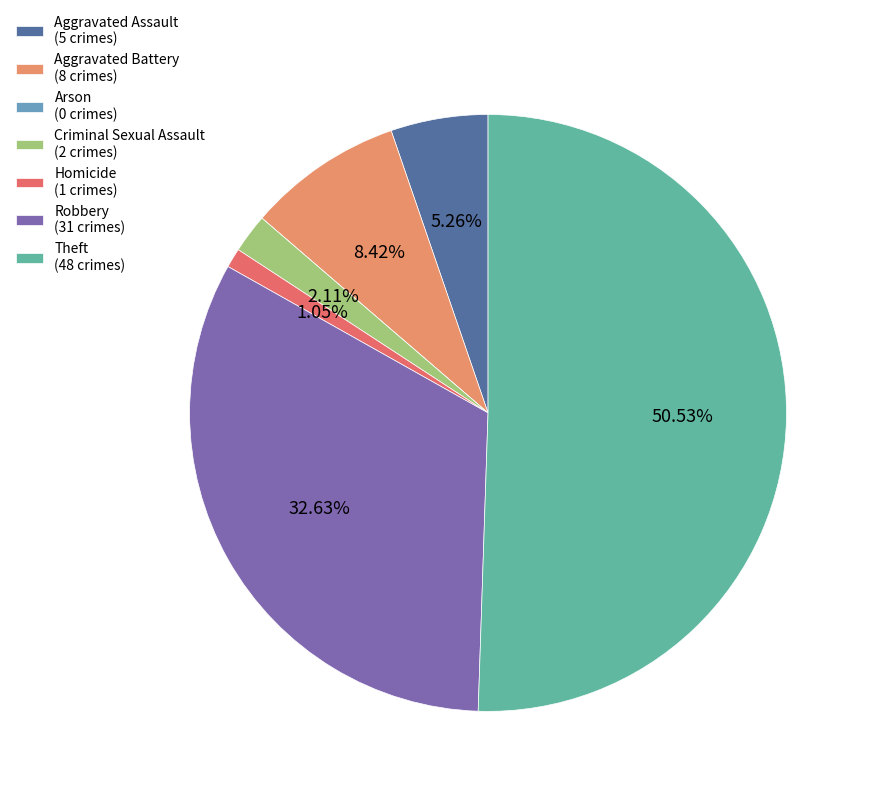

Does any single category account for the majority?

Yes